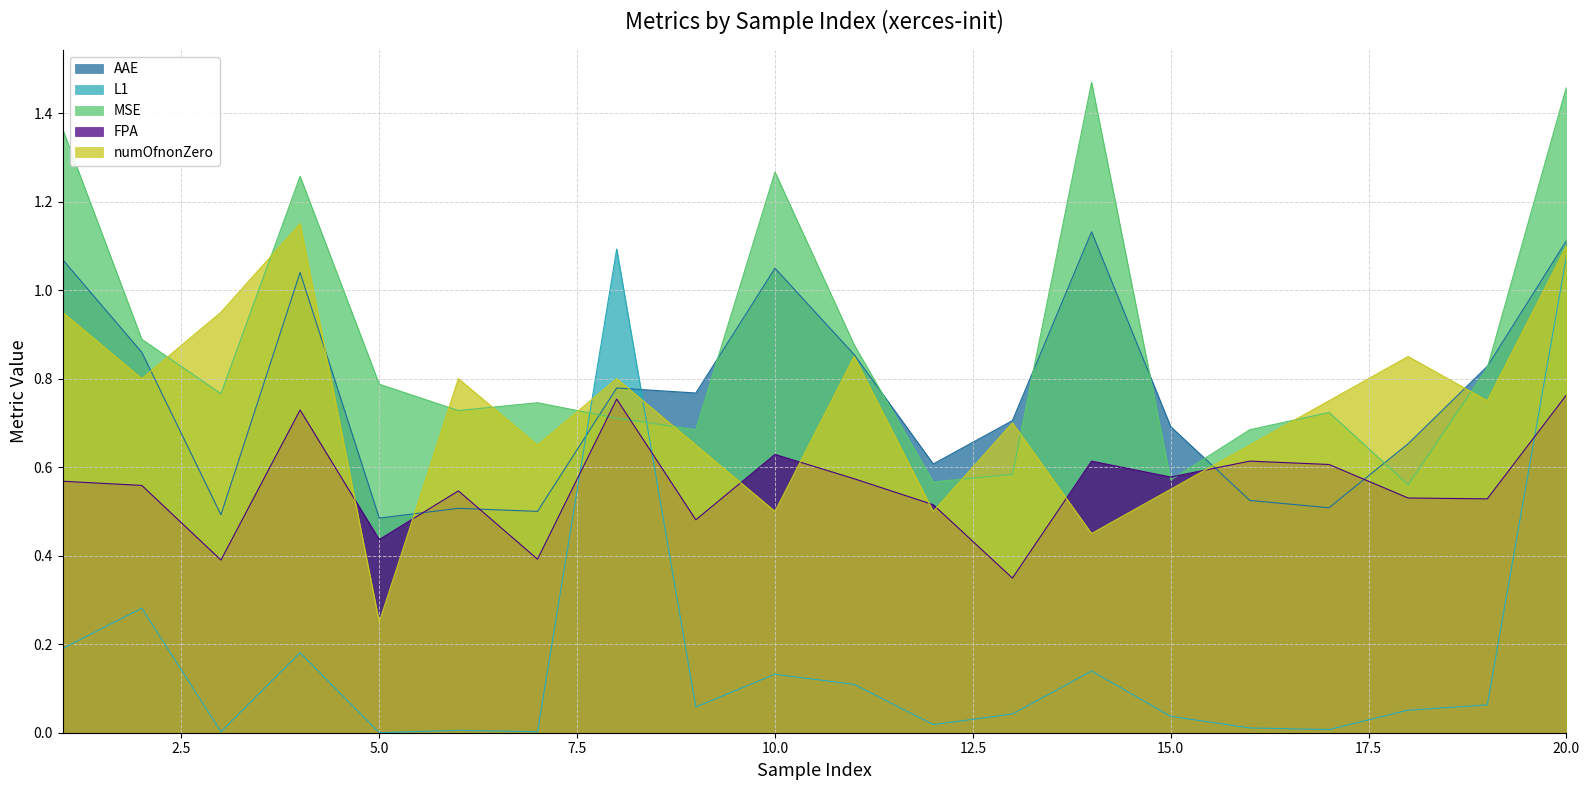

What is the maximum value for MSE?

1.5